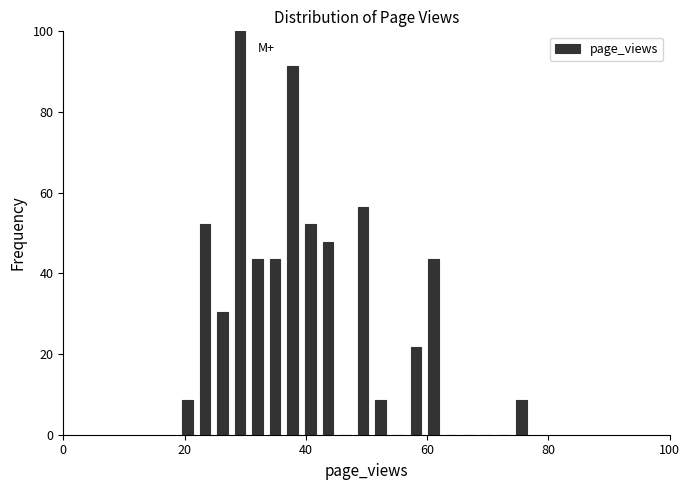

Around what value on the x-axis is the tallest bar? Give the approximate position of its centre, as read against the axis.

30